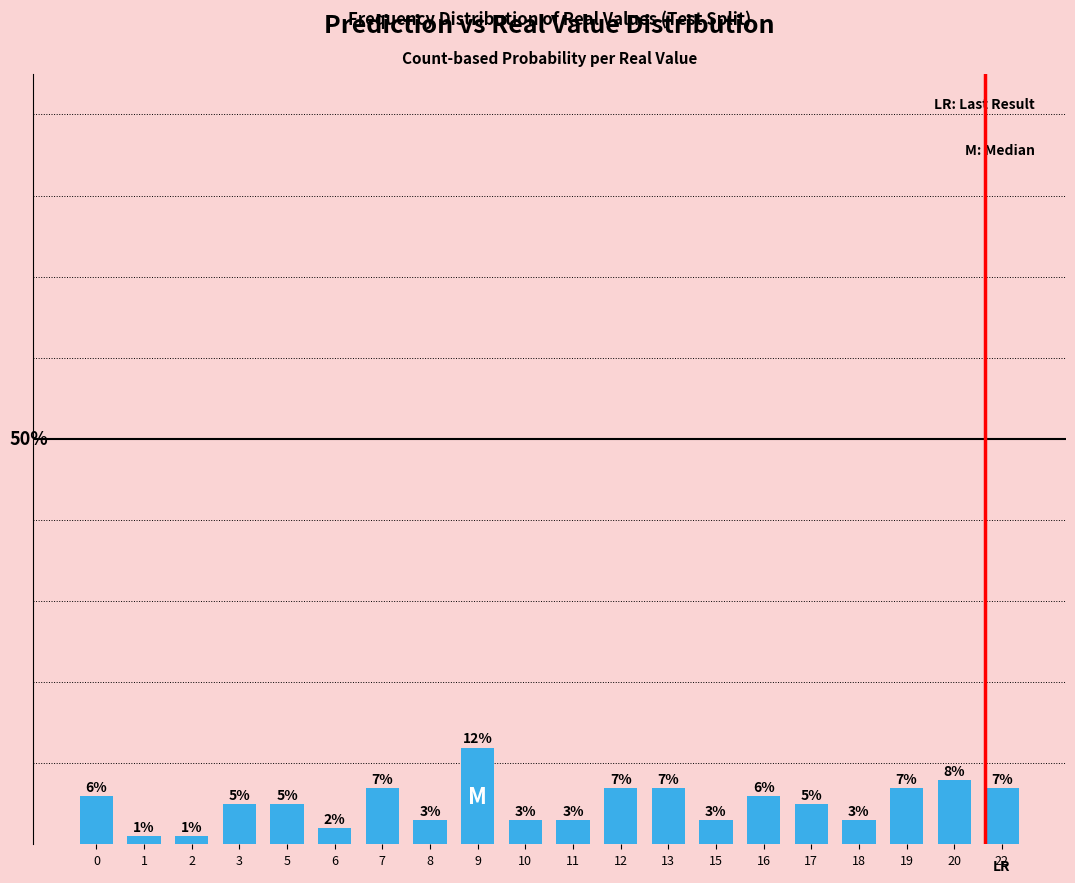

True or false: the data shows 0.0 at 15.

False